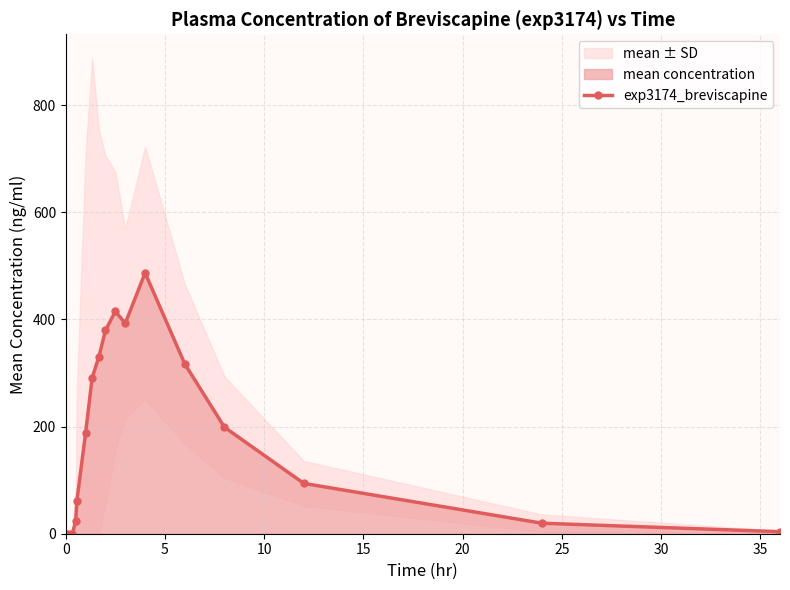

What is the value of the exp3174_breviscapine point at the 5th from the left?

61.3